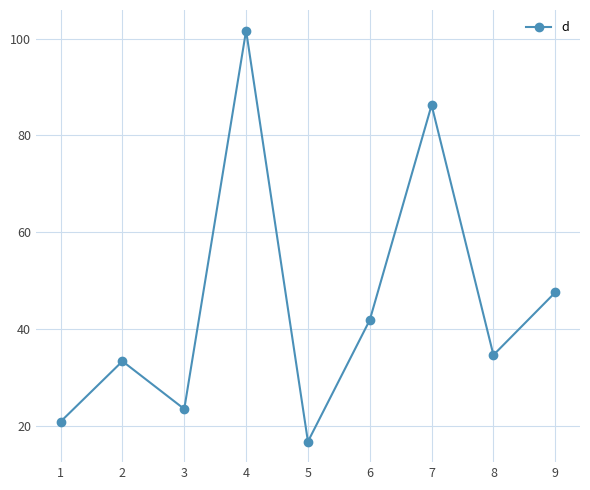

What is the difference between the maximum and second lowest values?

80.8